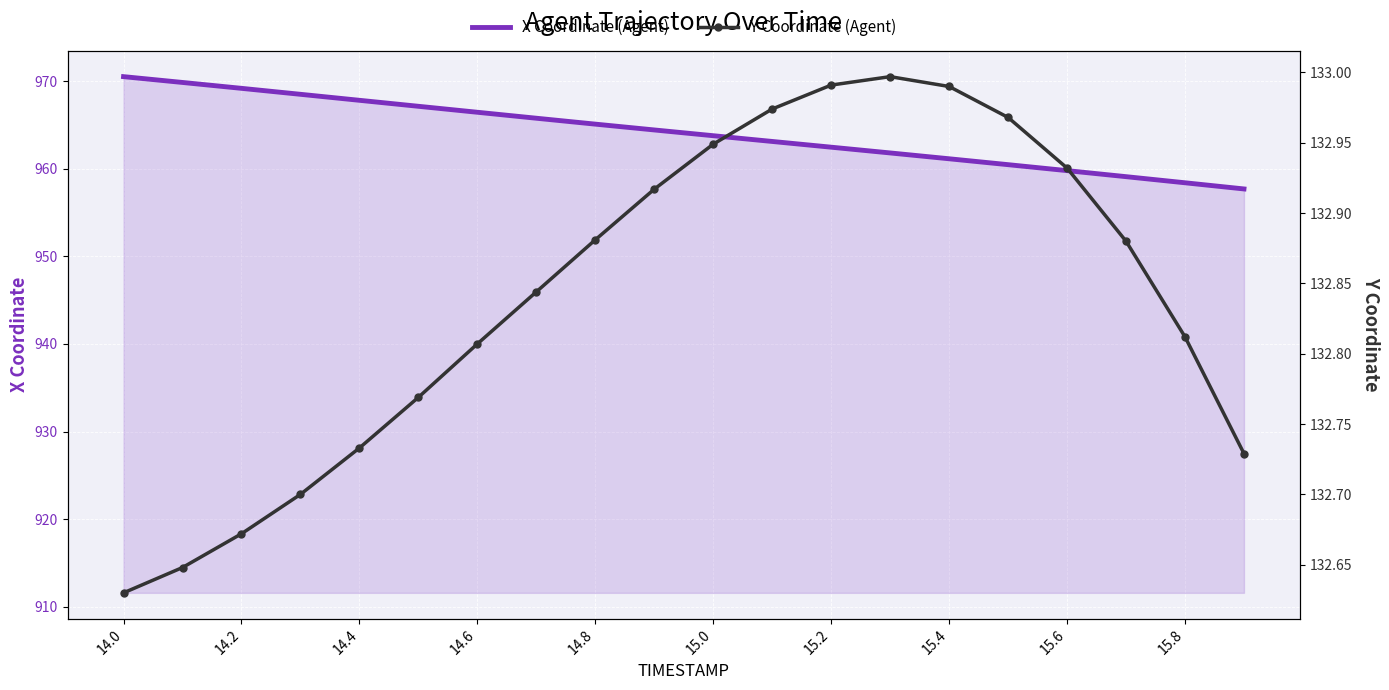

What is the minimum value for X Coordinate (Agent)?

957.7